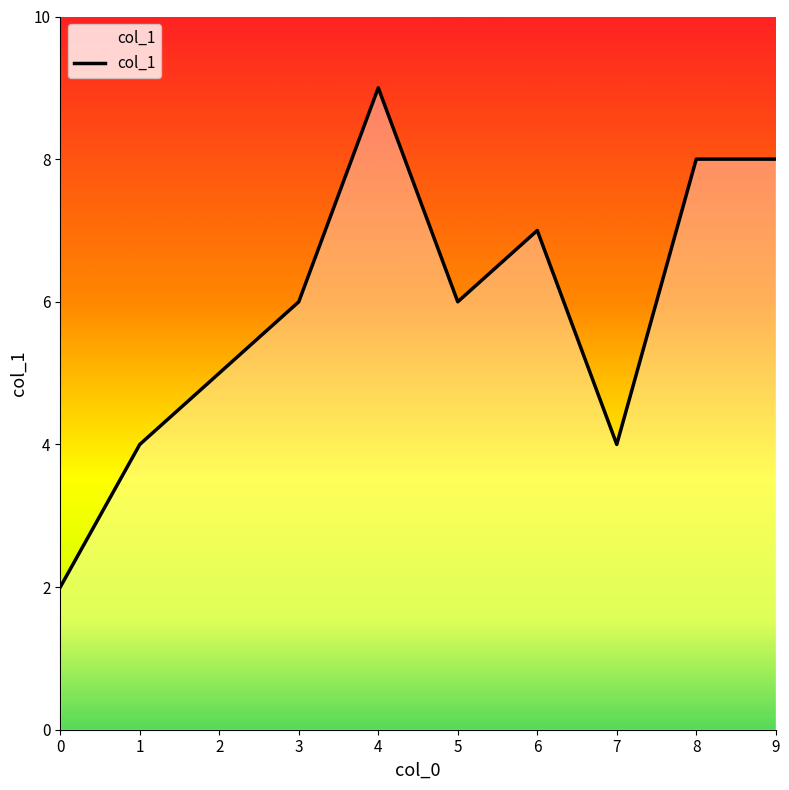

How many lines are shown in the chart?

1